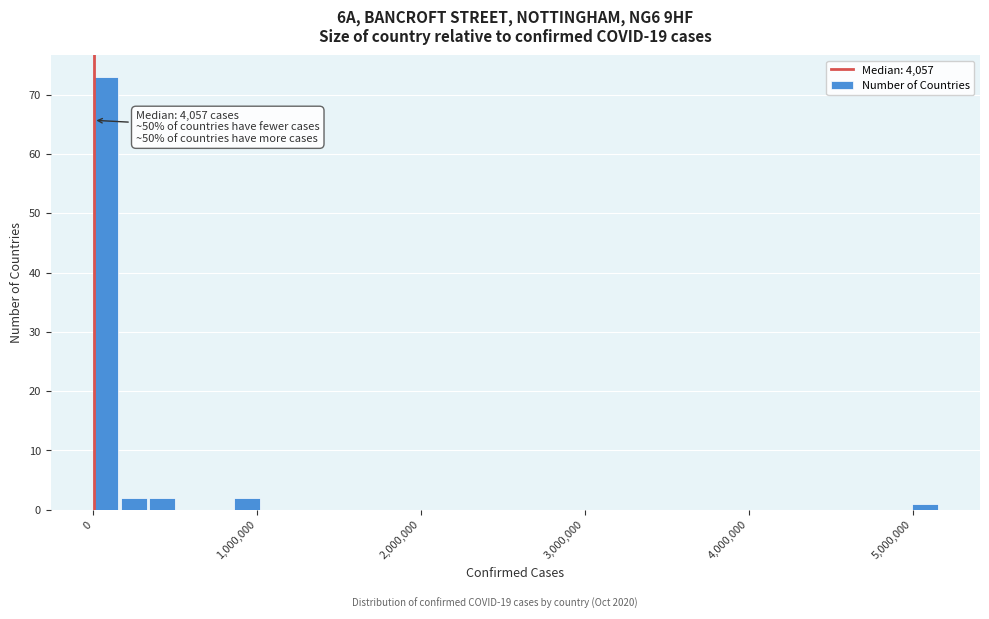

Around what value on the x-axis is the tallest bar? Give the approximate position of its centre, as read against the axis.

100000